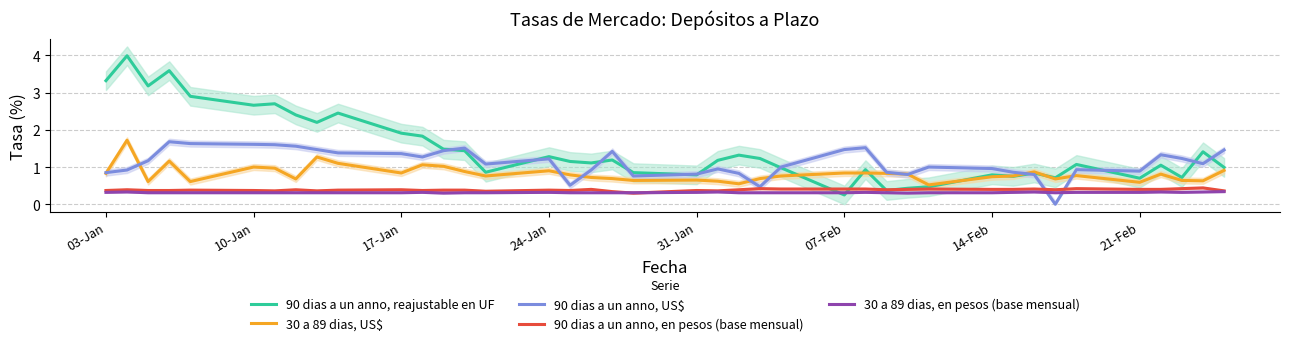

At how many categories does at least one series exceed 3?

4